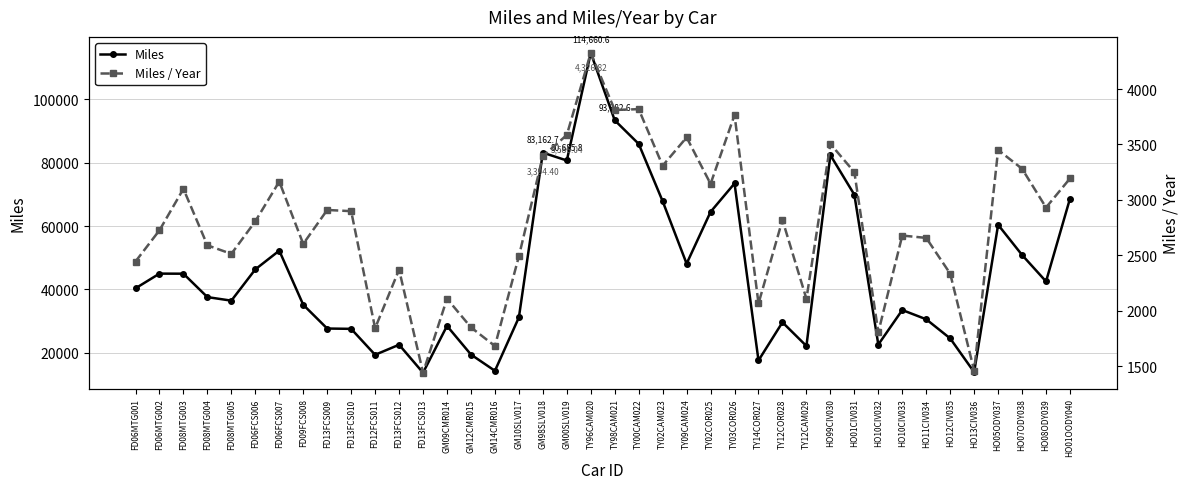

True or false: Miles has a value of 22521.6 at FD13FCS012.

True